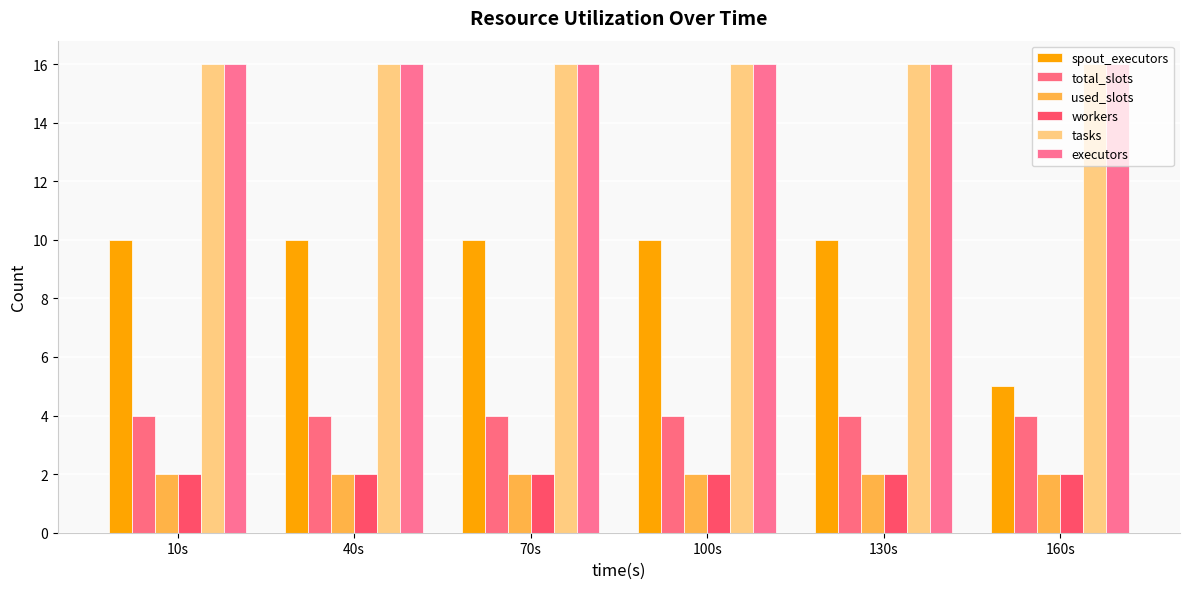

Is it true that executors equals 22 at 160s?

False